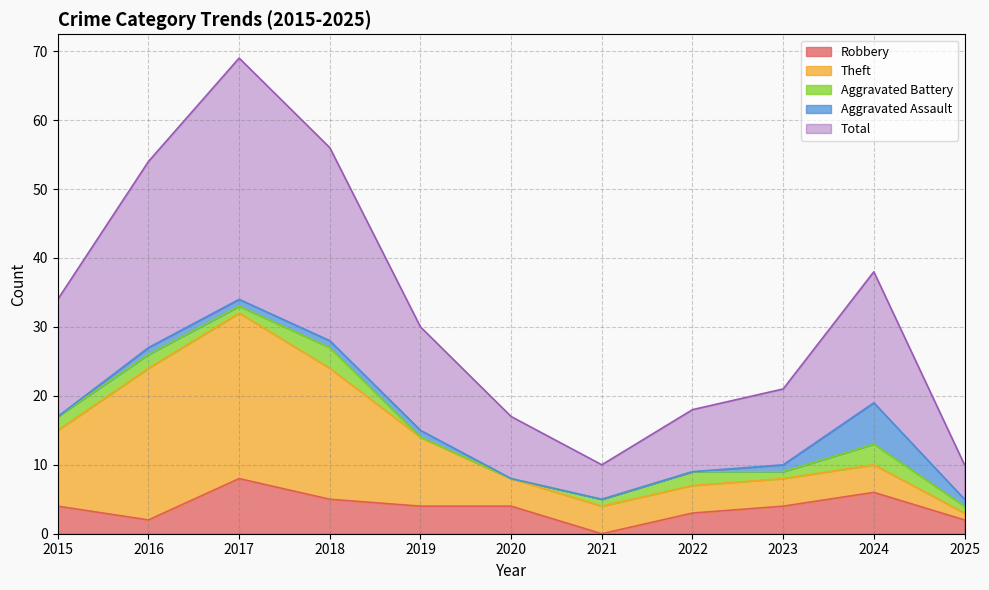

Reading left to right, what are all the values shown in this chart?

Robbery: 4	2	8	5	4	4	0	3	4	6	2
Theft: 11	22	24	19	10	4	4	4	4	4	1
Aggravated Battery: 2	2	1	3	0	0	1	2	1	3	1
Aggravated Assault: 0	1	1	1	1	0	0	0	1	6	1
Total: 17	27	35	28	15	9	5	9	11	19	5